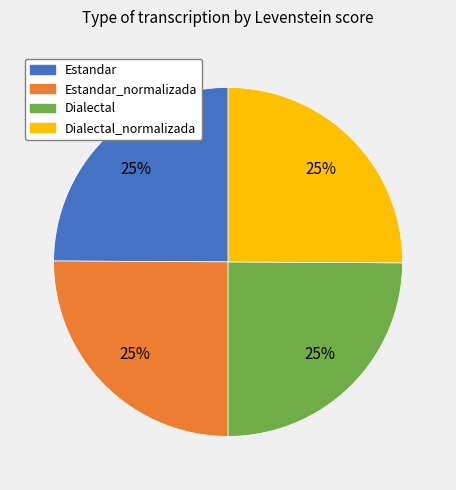

Count the number of slices in the pie.

4